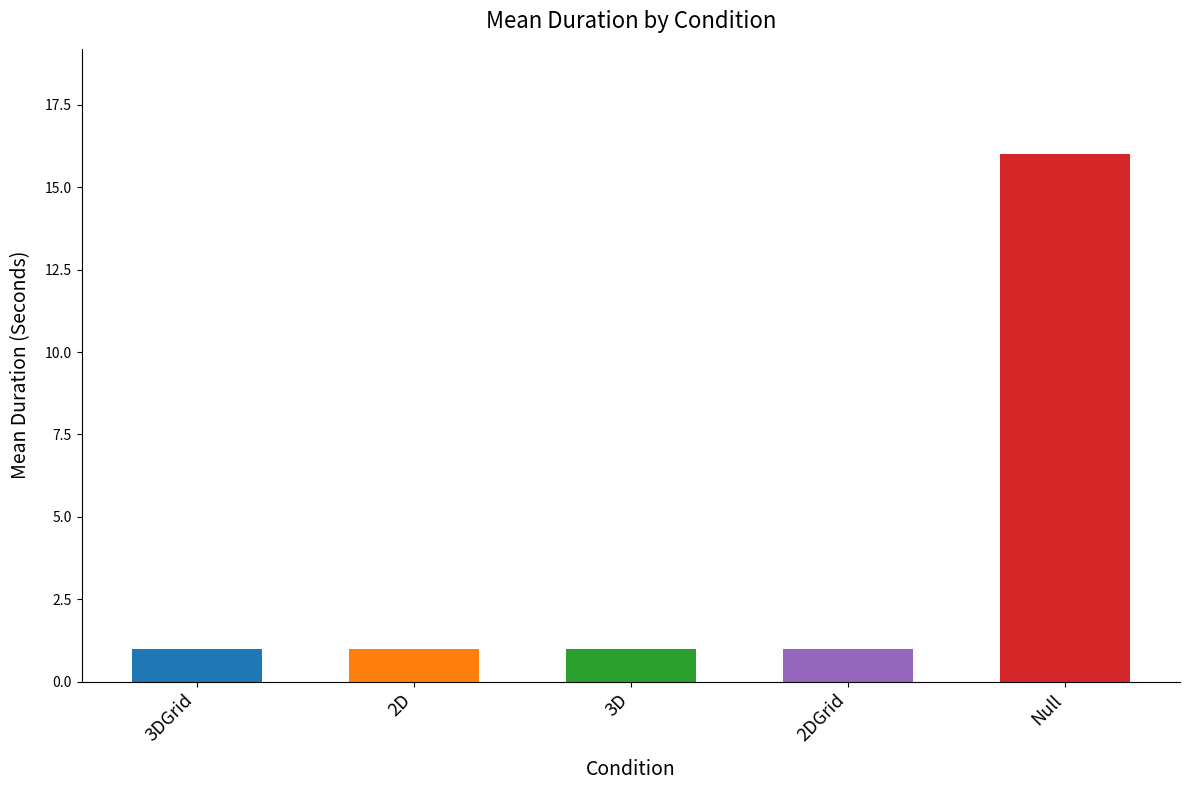

True or false: the data shows 16 at Null.

True